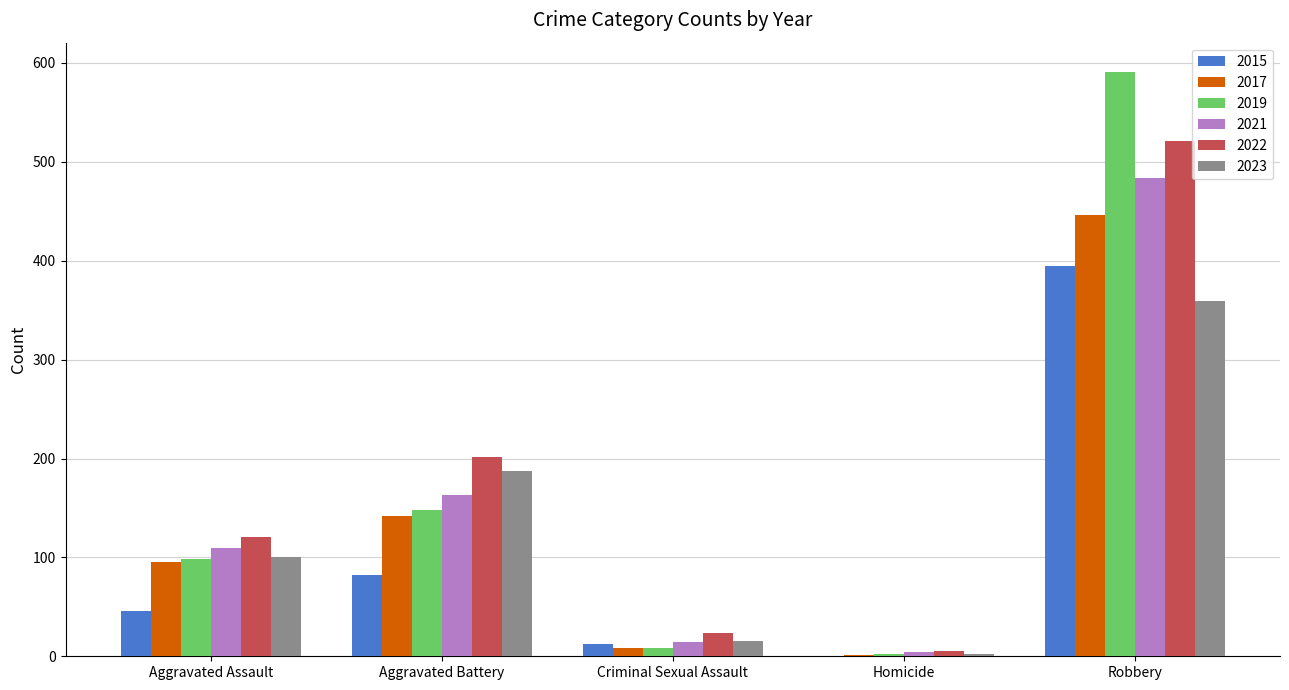

Does the chart contain stacked bars?

No